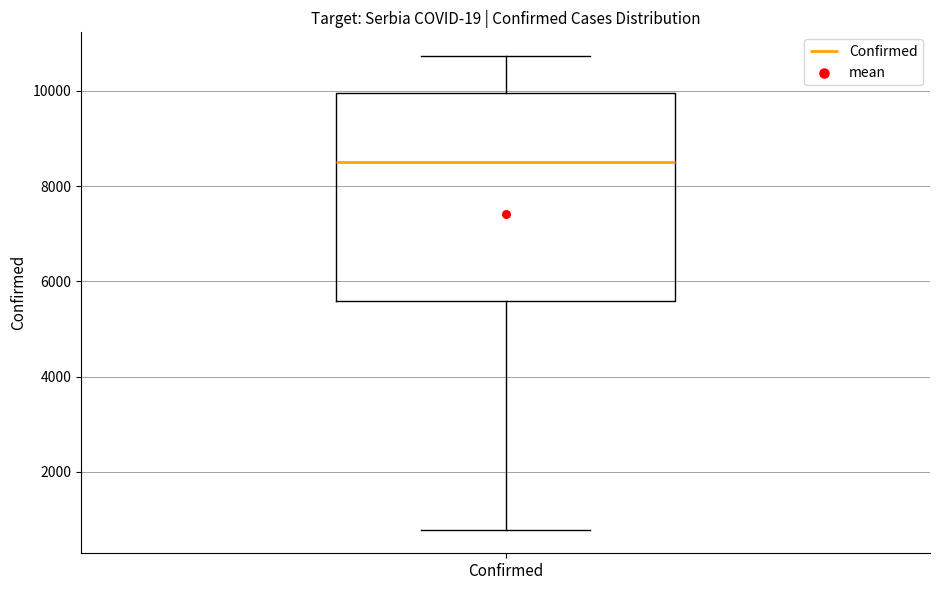

Where is the lower edge of the box for Confirmed on the y-axis? The values are not printed on the chart, so give them approximately, as read against the axis.

5600